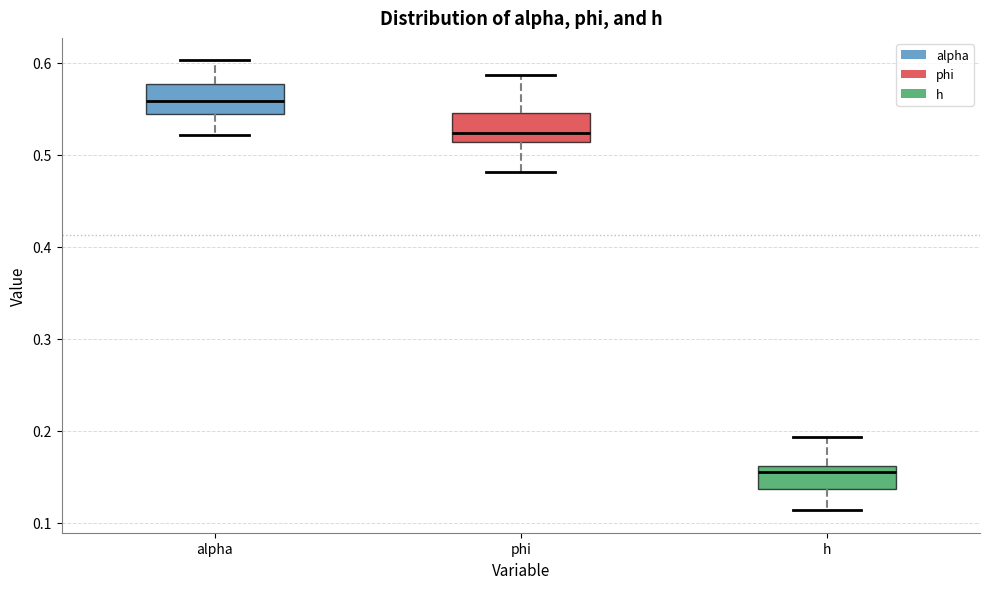

Which box has the lowest median line?

h